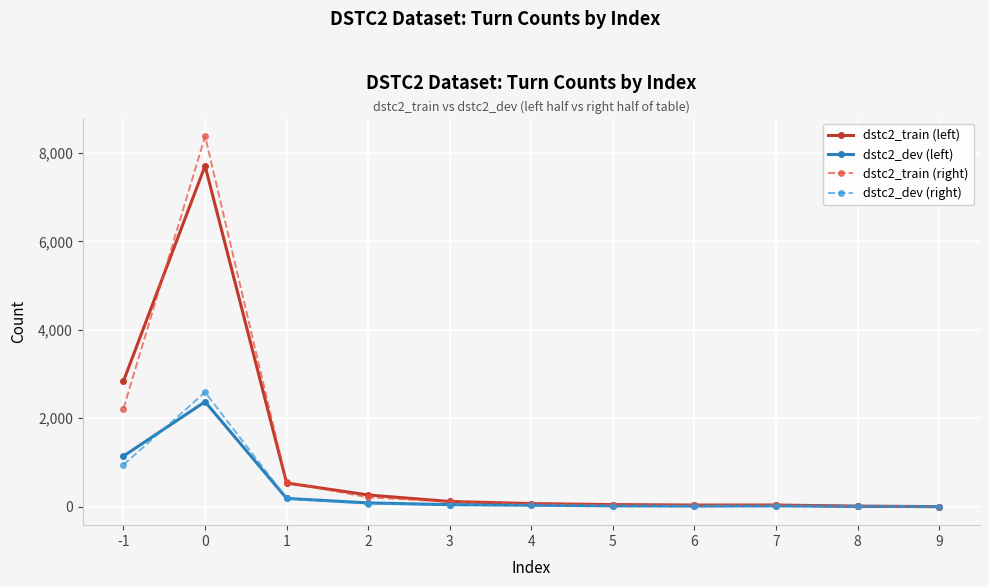

At how many categories does at least one series exceed 5303?

1